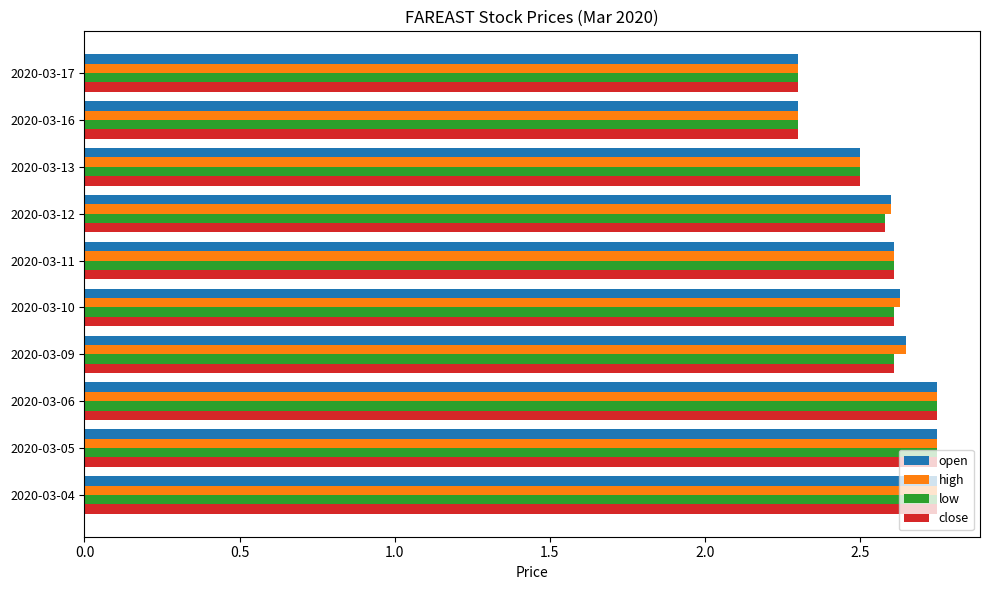

What is the total value across all series at 2020-03-06?

11.0